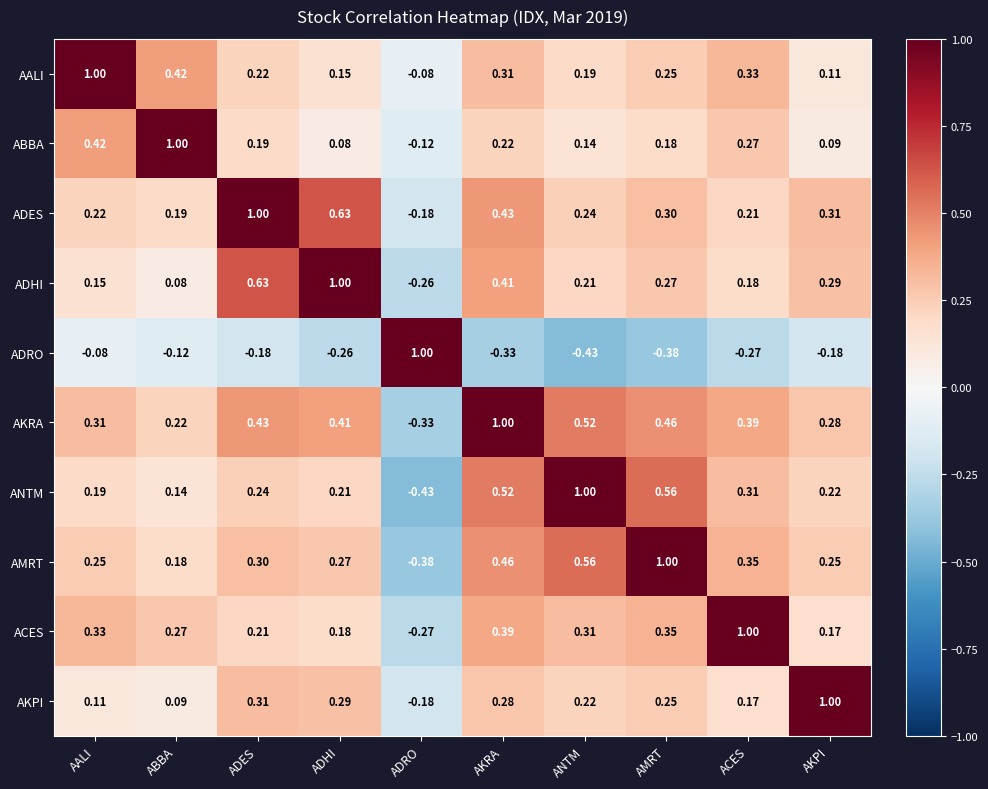

At which category is the sum across all series the highest?

AKRA